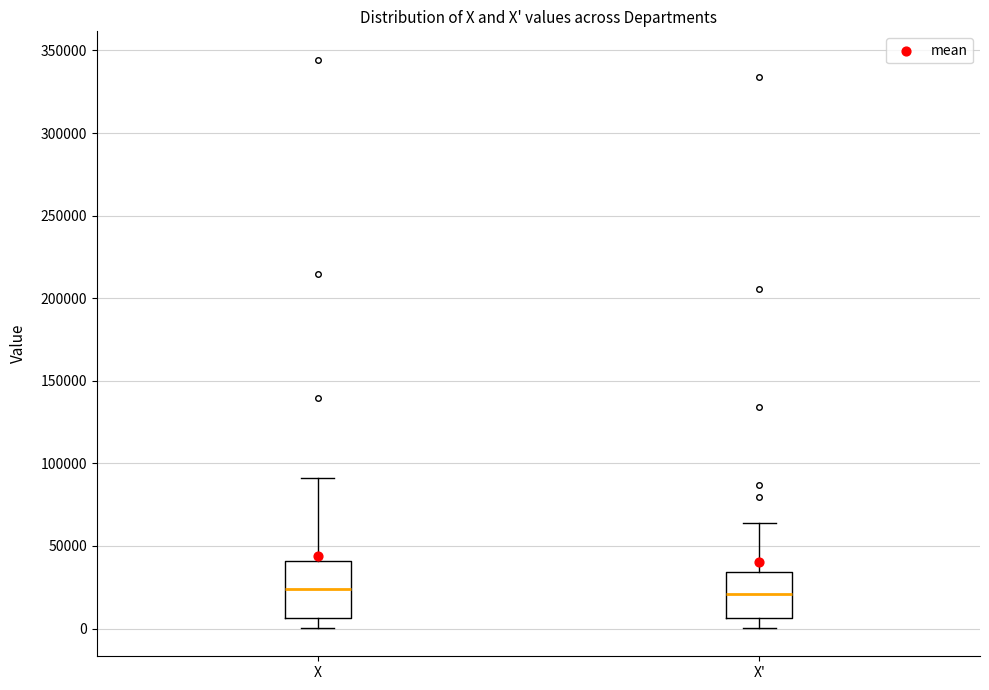

Which box is the tallest, from its lower edge to its upper edge?

X